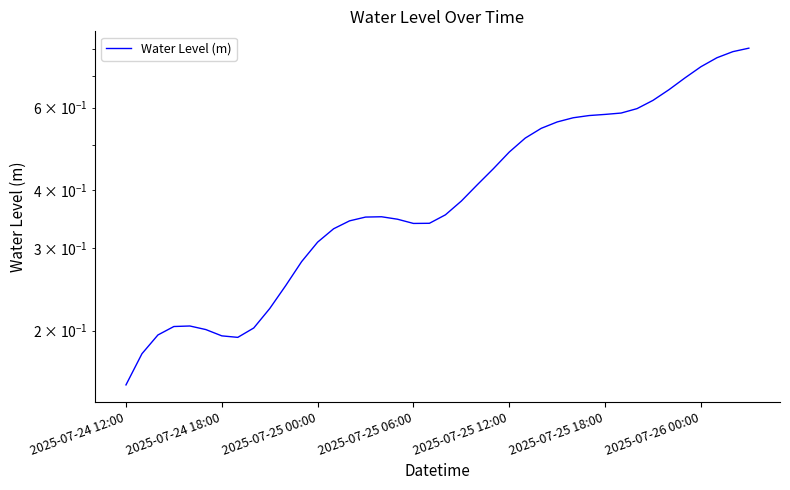

Is this an area chart (filled region under the line)?

No